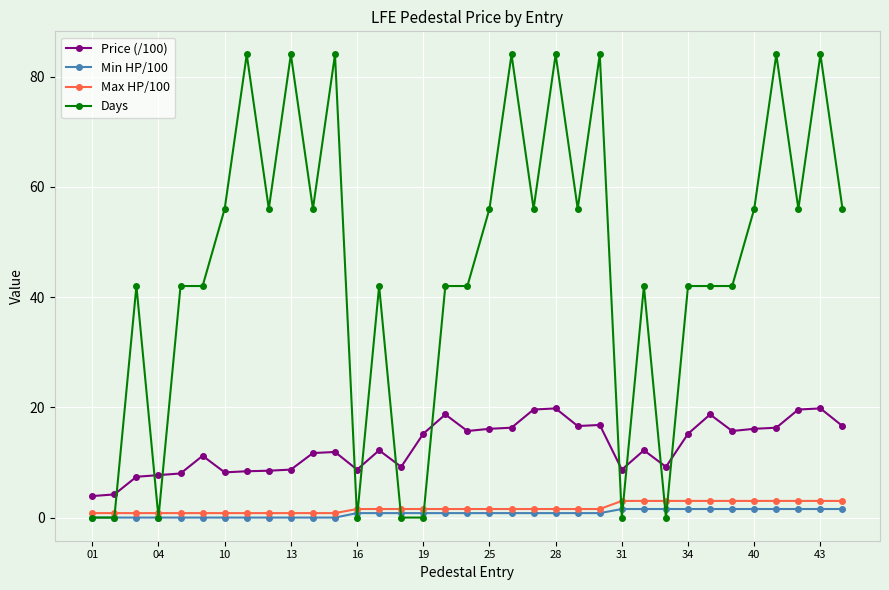

Which series has the largest range (max minus min)?

Days